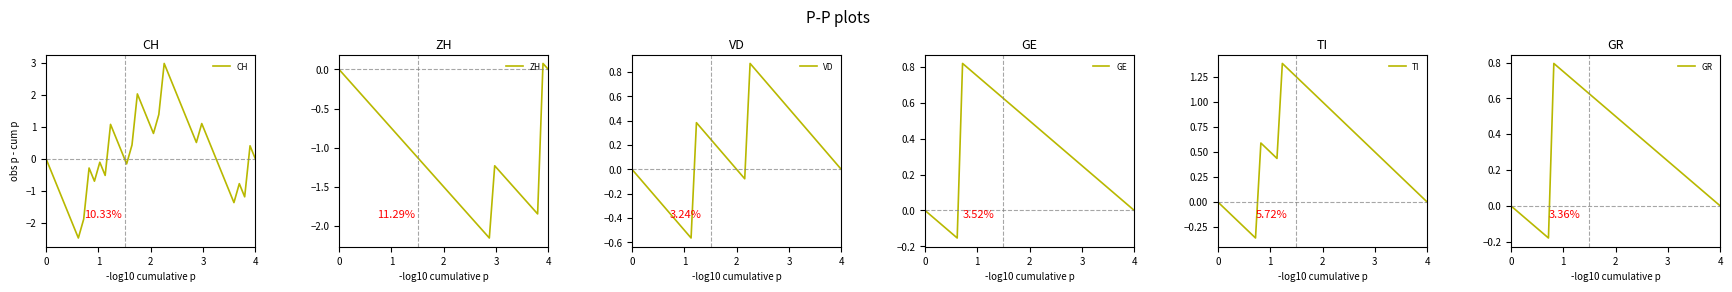

What is the sum of all VD values?

6.0